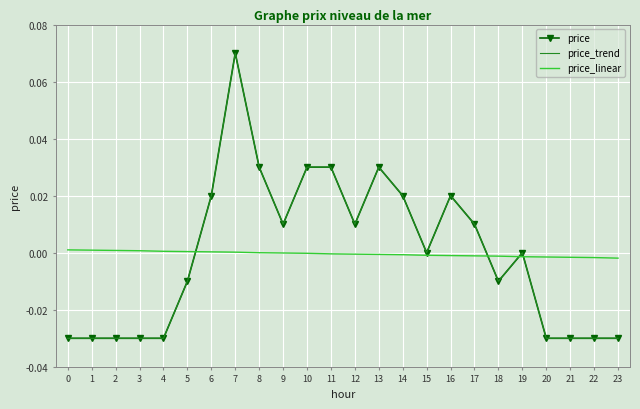

How many values in price_trend are below zero?

11